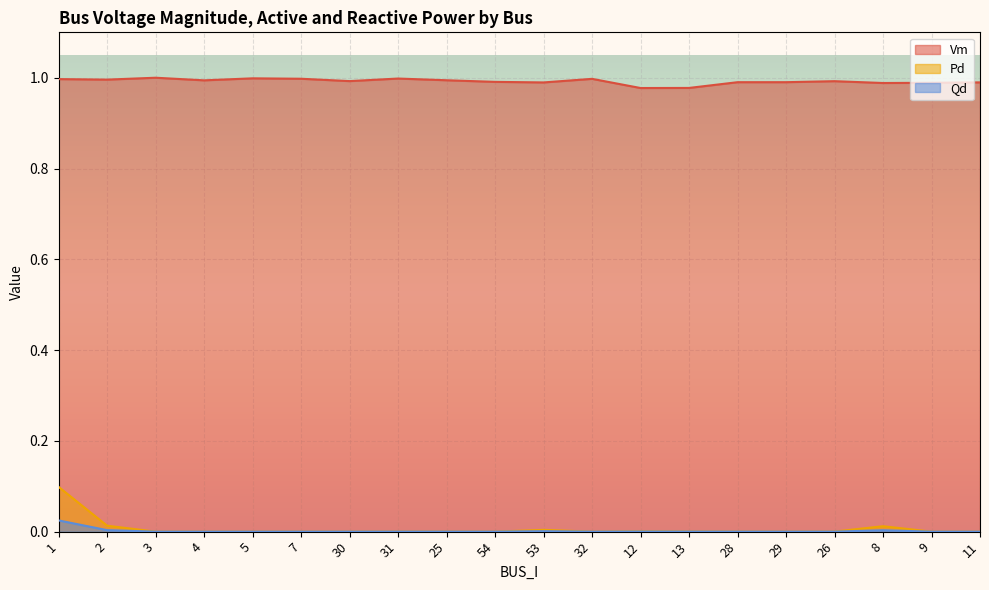

Which has a higher value, 30 or 25?

25